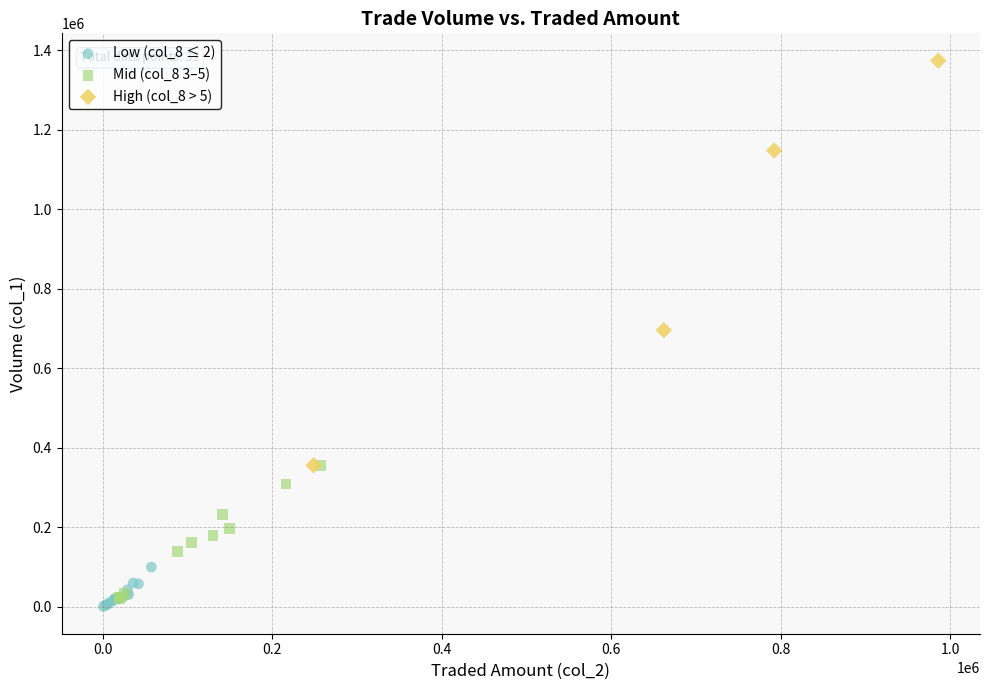

Which series has the widest spread of Y values?

High (col_8 > 5)